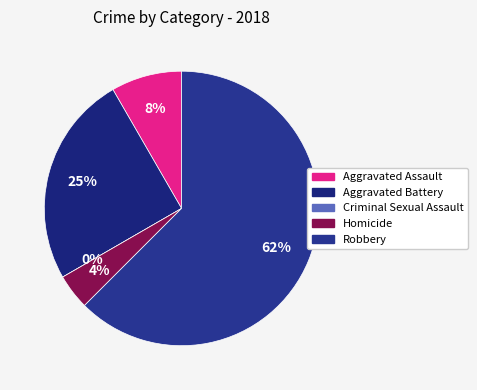

Is it true that Robbery is 56% of the pie?

False